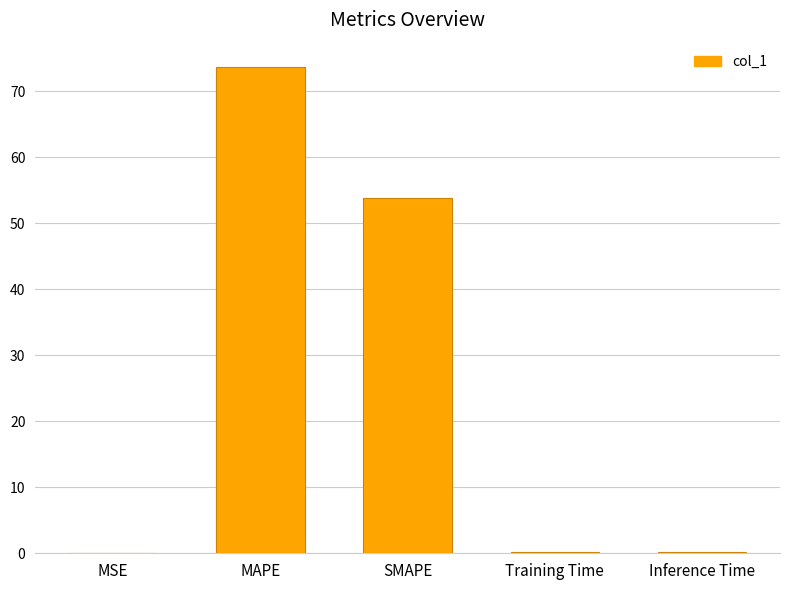

Read the value at MAPE.

73.7